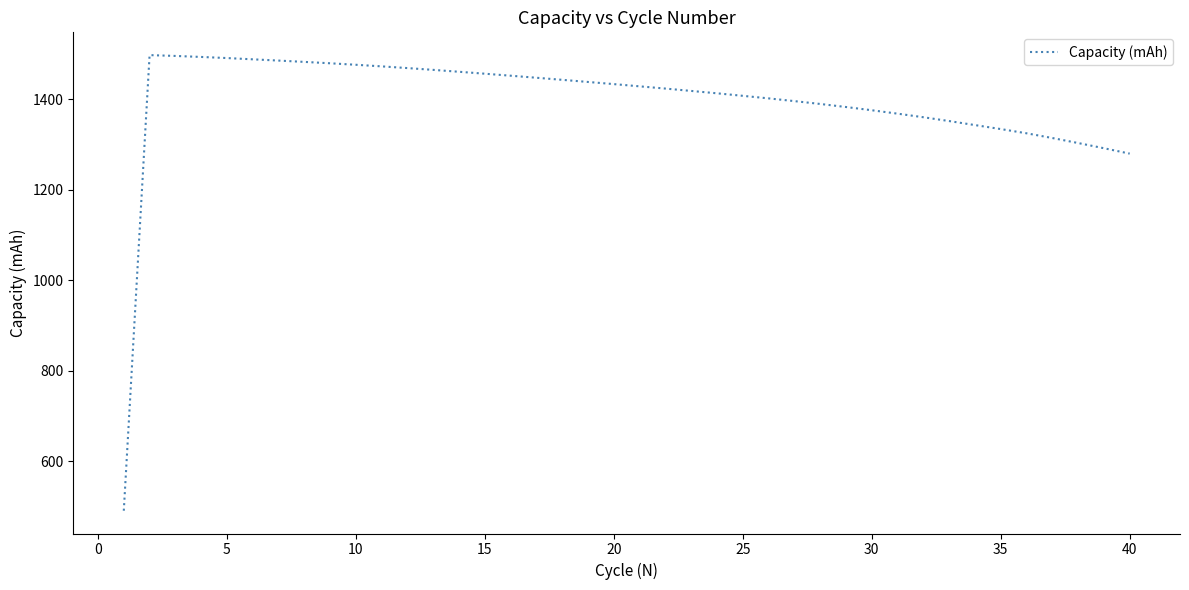

What is the smallest value displayed?

491.0